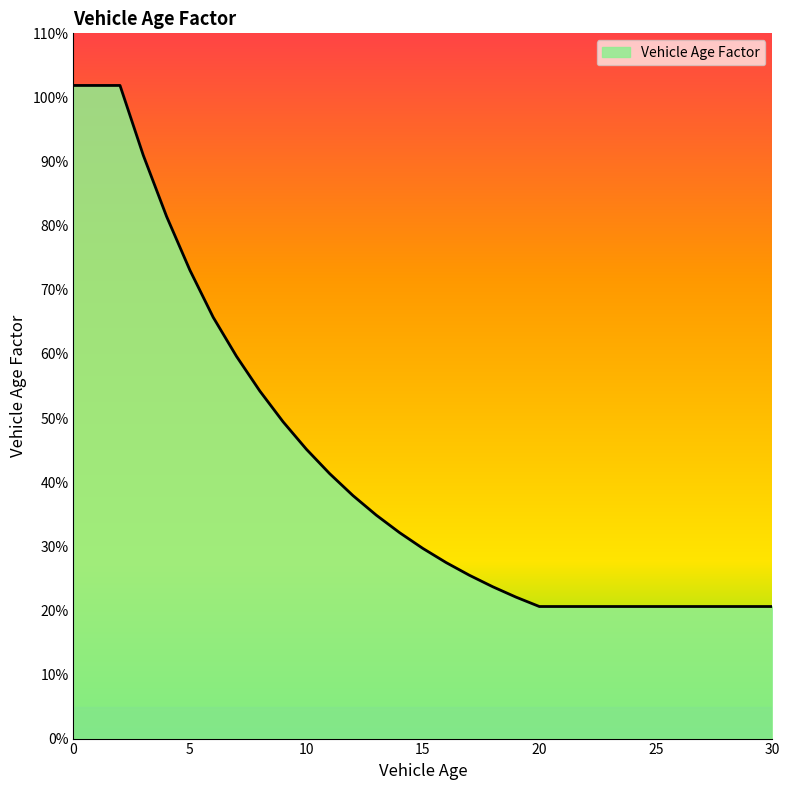

Rank the categories by value from highest to lowest.

0, 1, 2, 3, 4, 5, 6, 7, 8, 9, 10, 11, 12, 13, 14, 15, 16, 17, 18, 19, 20, 21, 22, 23, 24, 25, 26, 27, 28, 29, 30